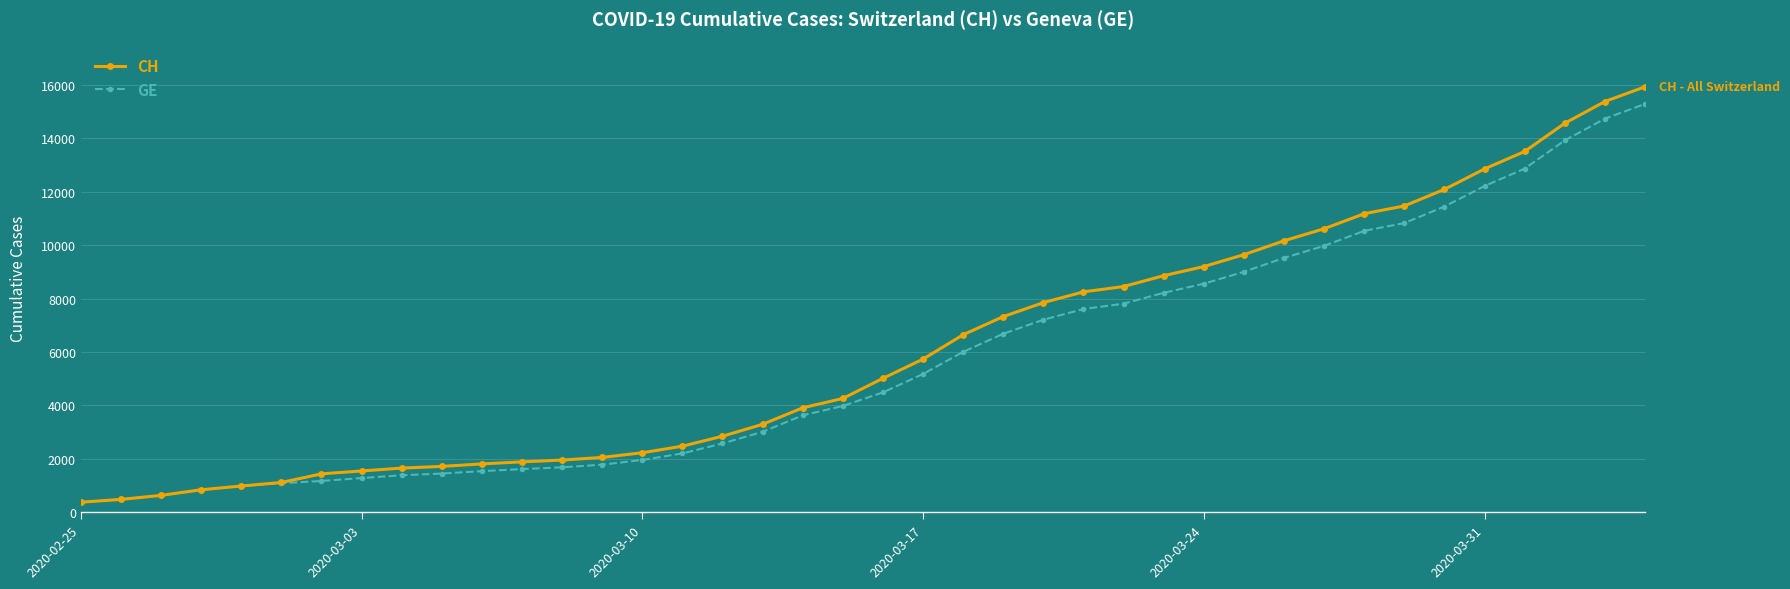

What is the average value of the GE series?

5641